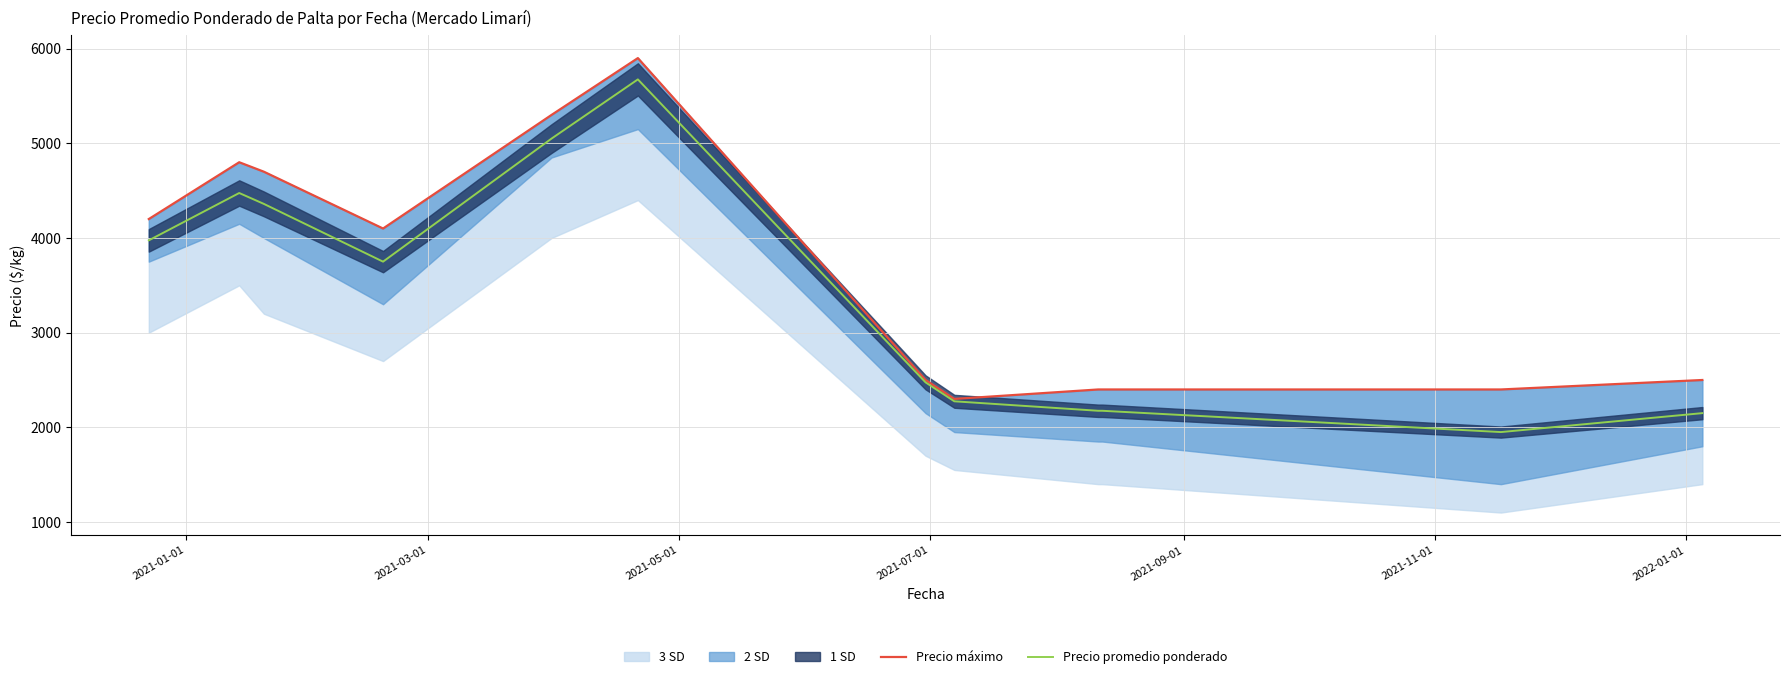

Which series has the largest total across all categories?

Precio máximo